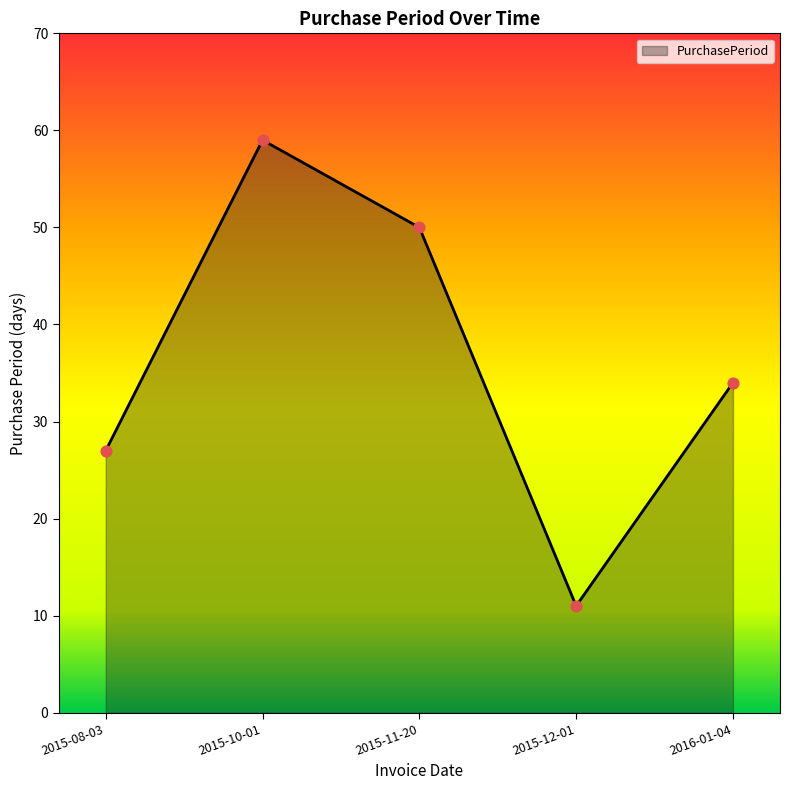

Approximately how many times larger is the value at 2016-01-04 compared to 2015-10-01?

0.6